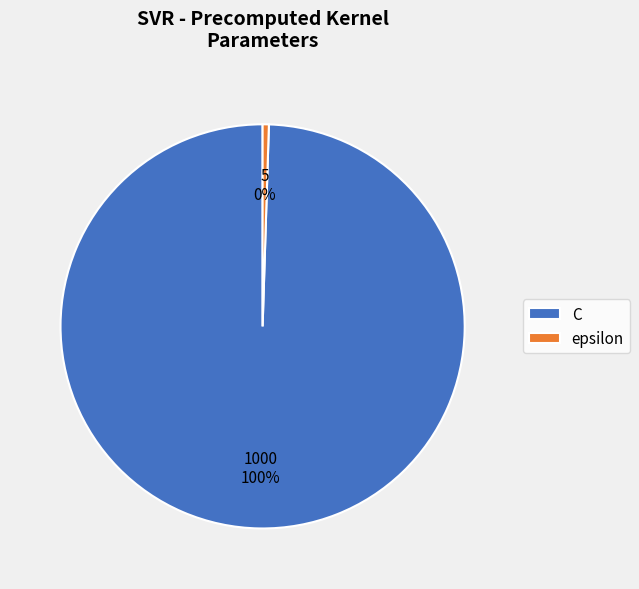

The C slice represents 100% of the pie. True or false?

True